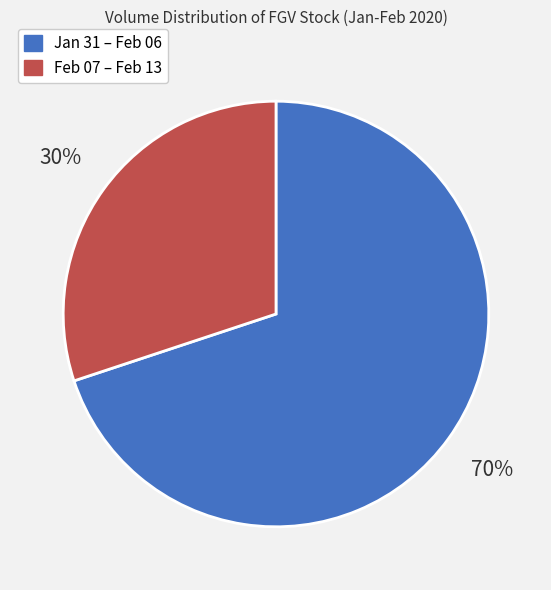

To the nearest percent, what is the average slice percentage?

50%